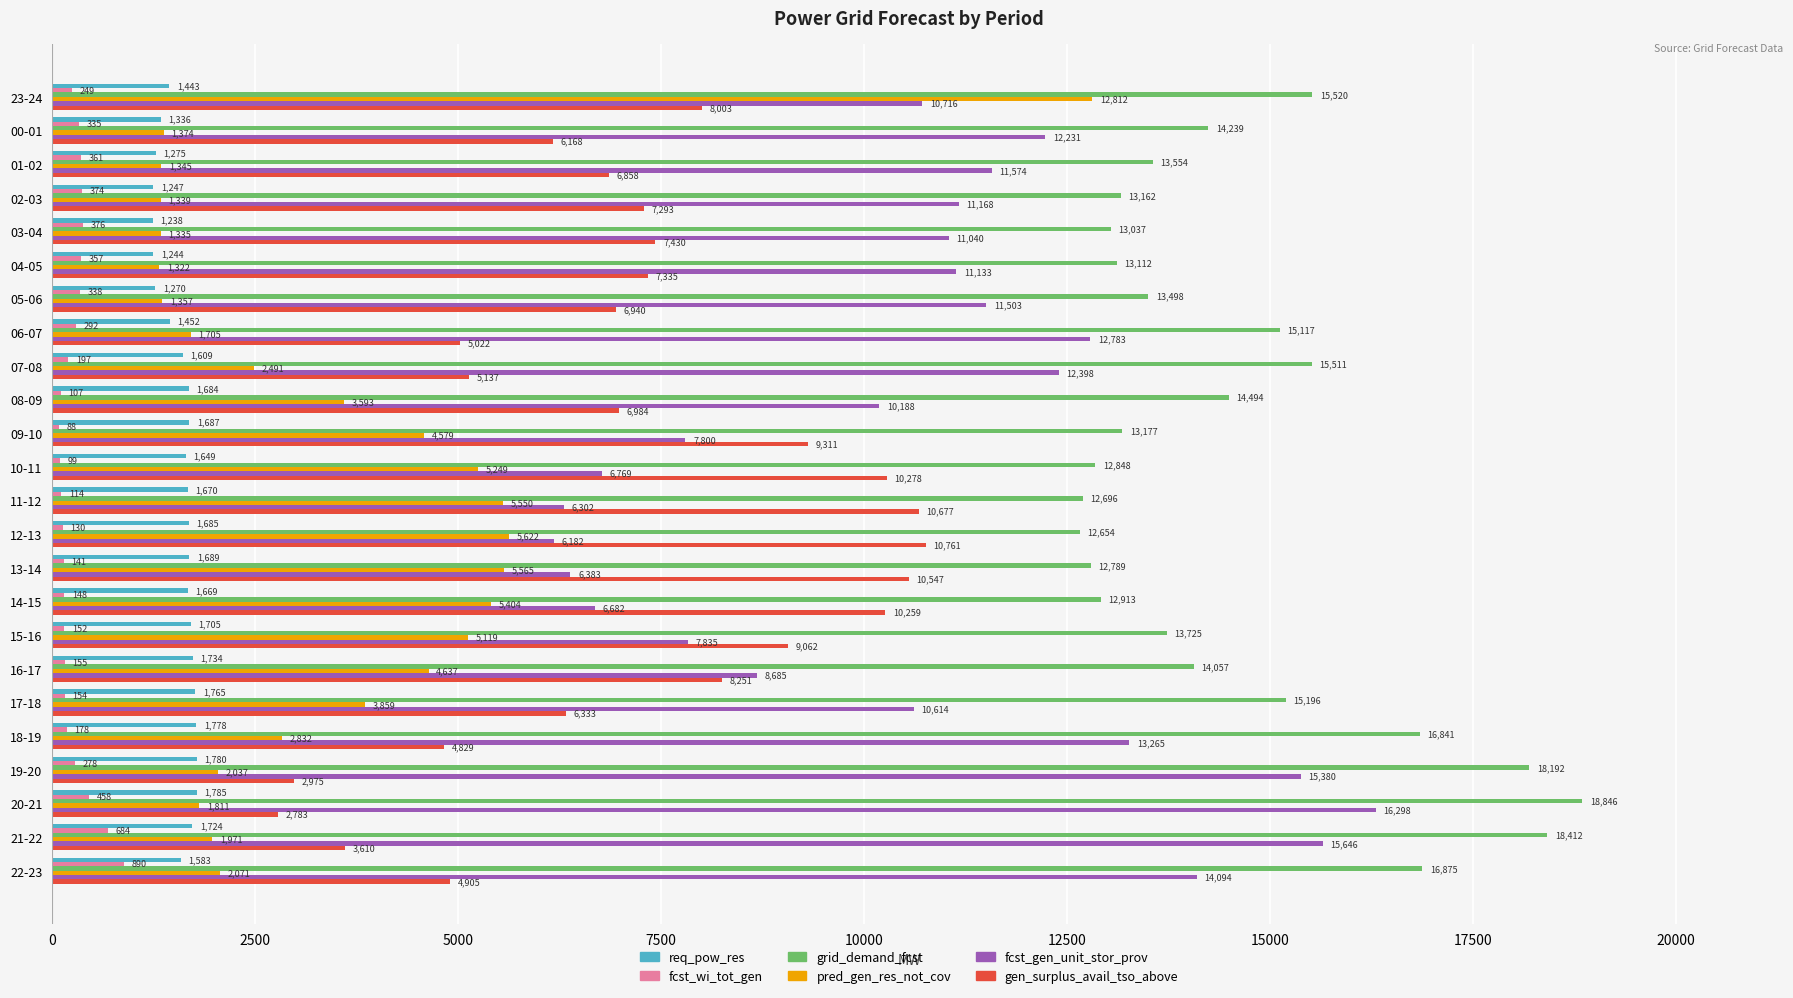

What is the difference between the maximum and minimum values in the gen_surplus_avail_tso_above series?

7978